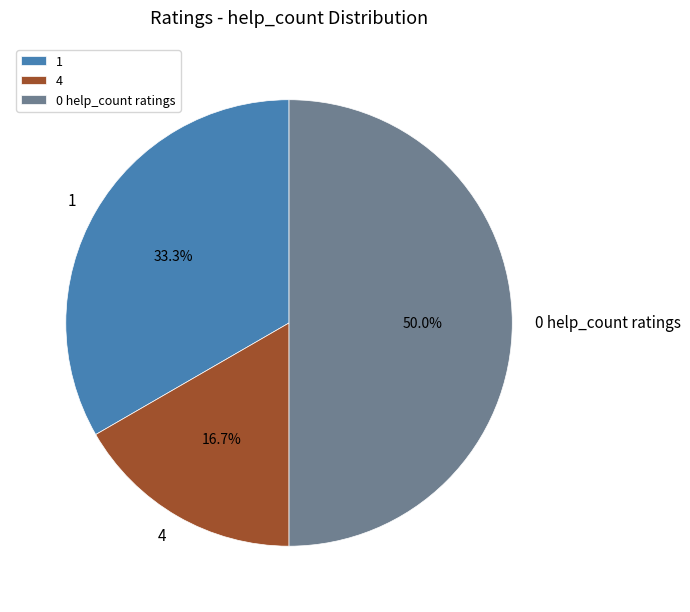

Rank the categories by value from highest to lowest.

0 help_count ratings, 1, 4